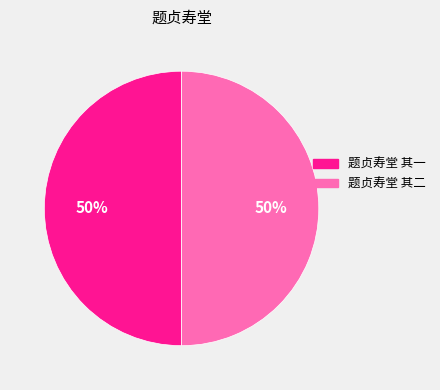

Approximately how many times larger is the value at 题贞寿堂 其二 compared to 题贞寿堂 其一?

1.0